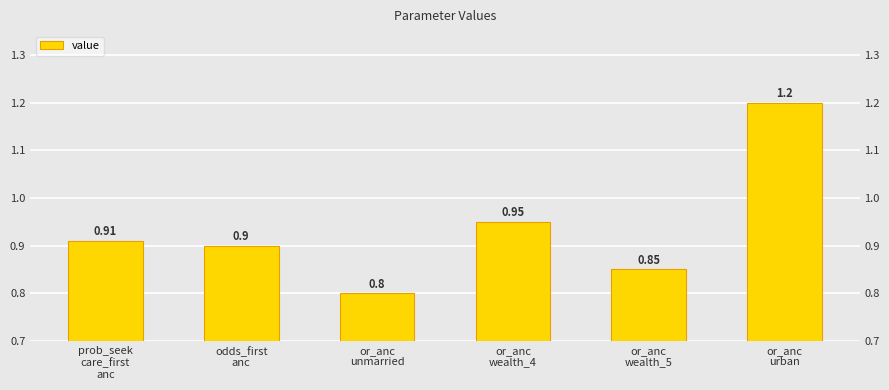

What is the sum of the values at or_anc
unmarried and prob_seek
care_first
anc?

1.7